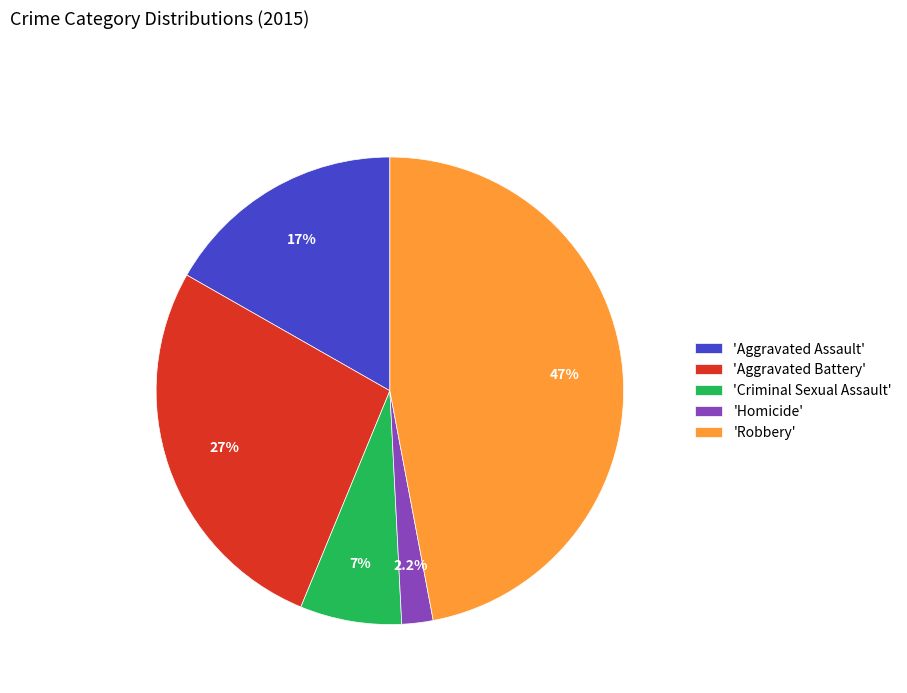

What is the largest slice in the pie chart?

'Robbery'